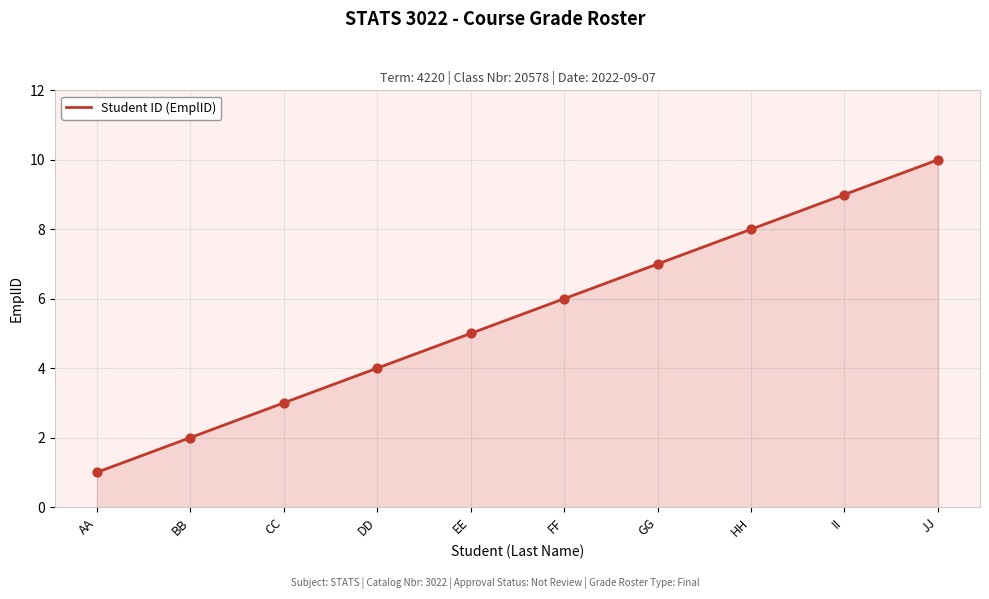

What is the ratio of the value at HH to the value at DD?

2.0